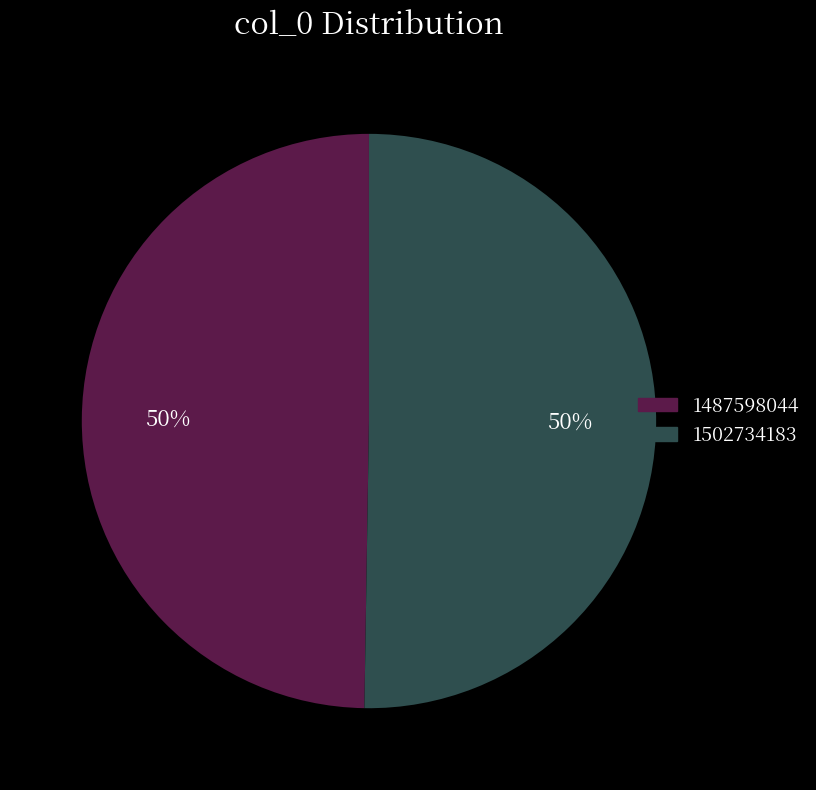

How many segments does this pie chart have?

2